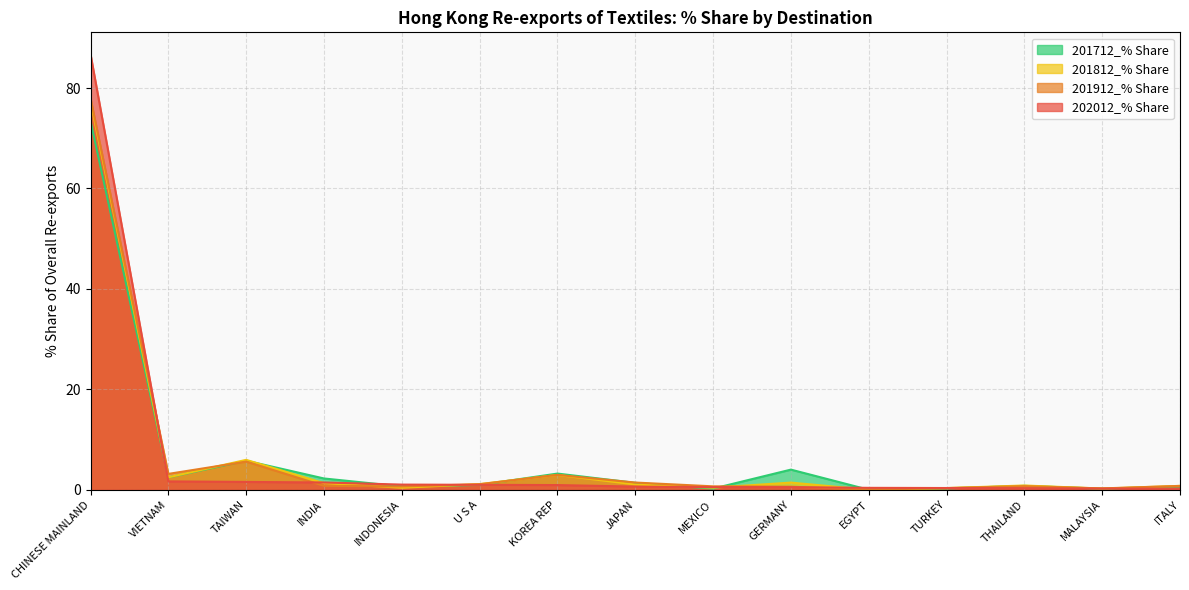

True or false: 202012_% Share has more than 1 points higher than both neighbors.

False